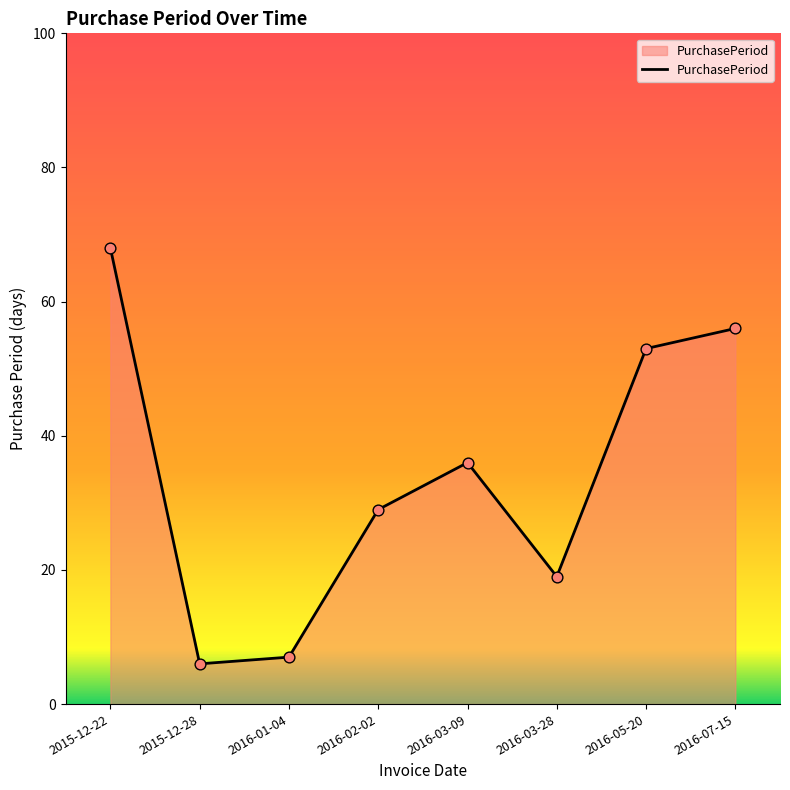

What is the ratio of the value at 2016-07-15 to the value at 2016-03-09?

1.6